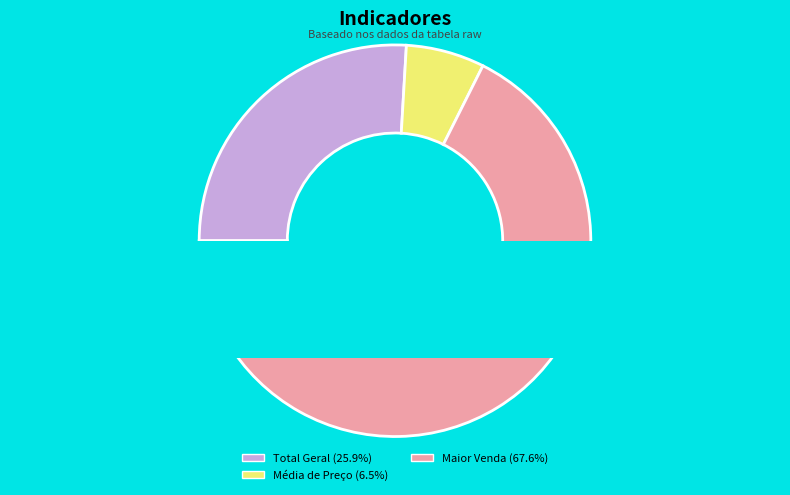

Is Maior Venda the majority of the pie?

Yes